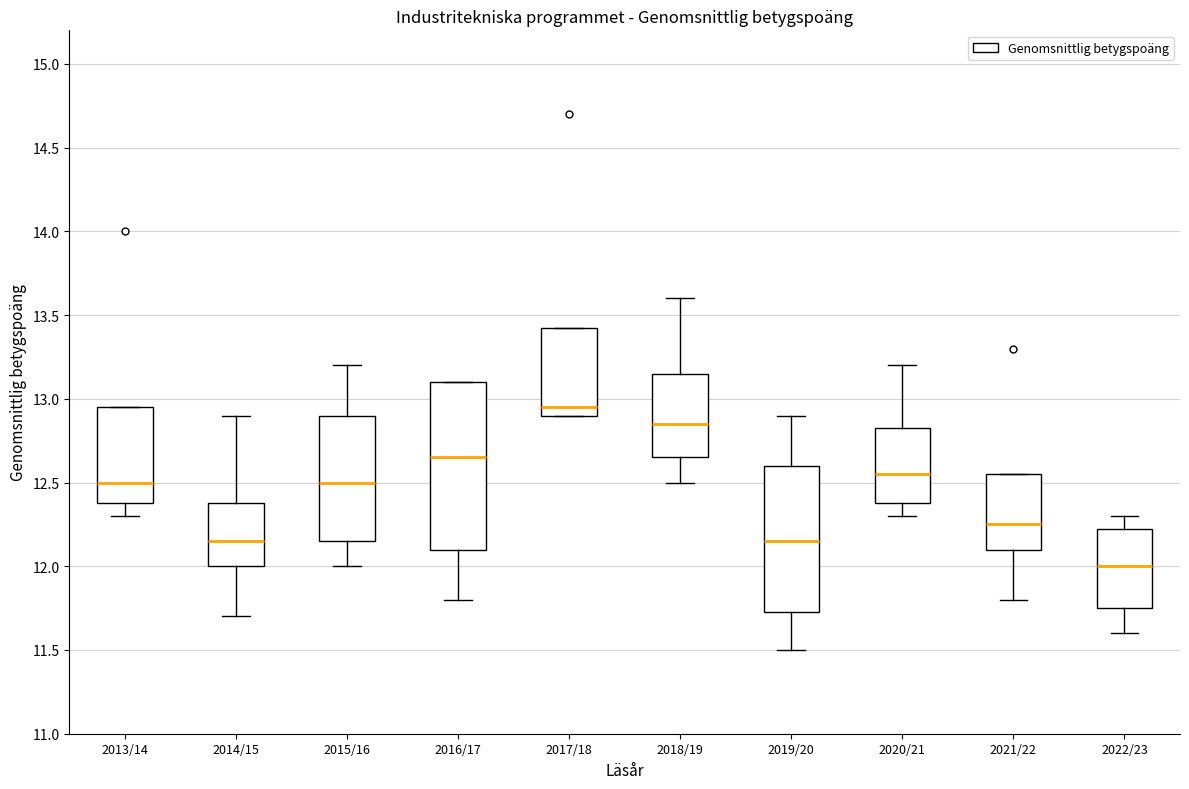

Comparing the boxes themselves (not the whiskers), which one is the tallest?

2016/17